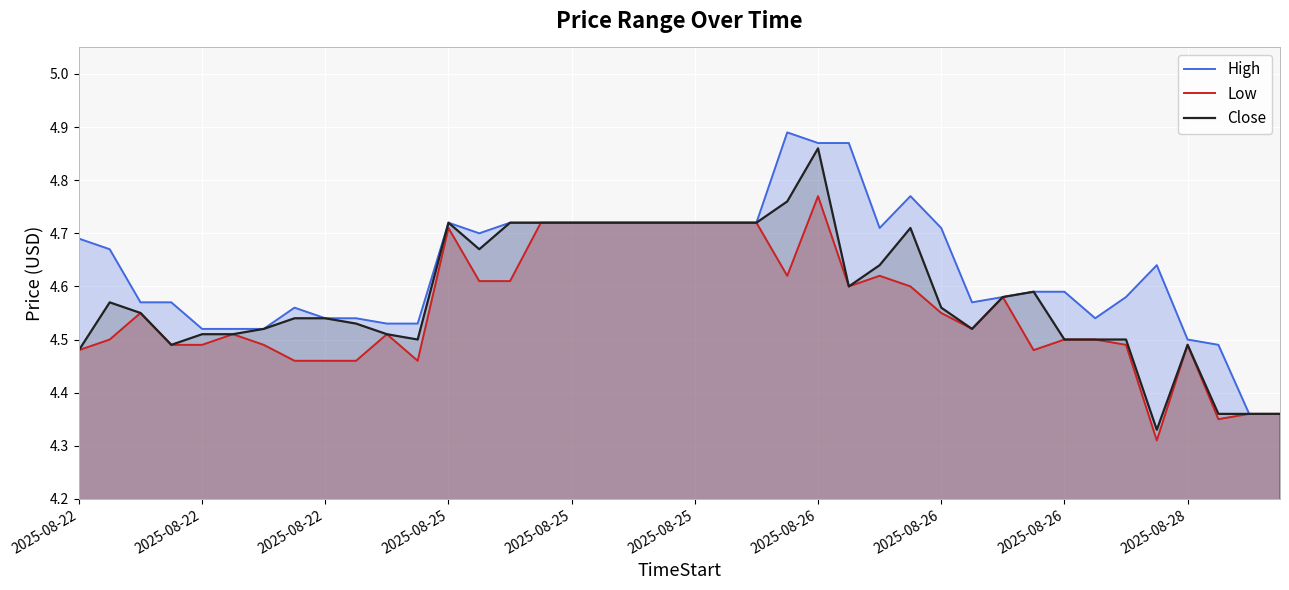

Which has a higher value, 17 or 2025-08-26?

17